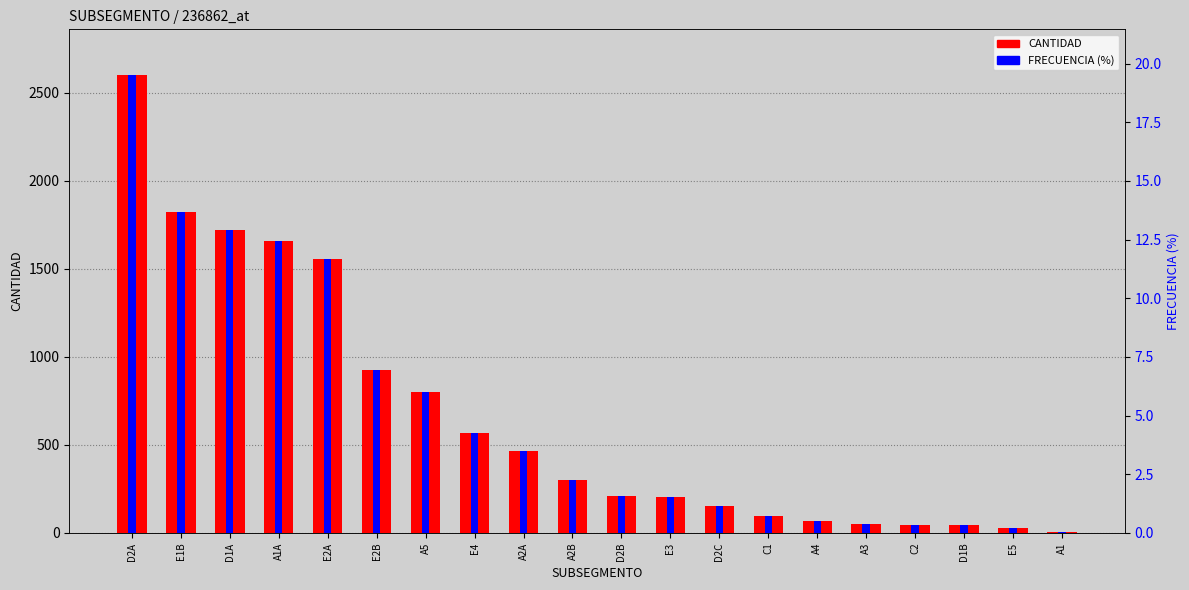

At which category is the sum across all series the highest?

D2A